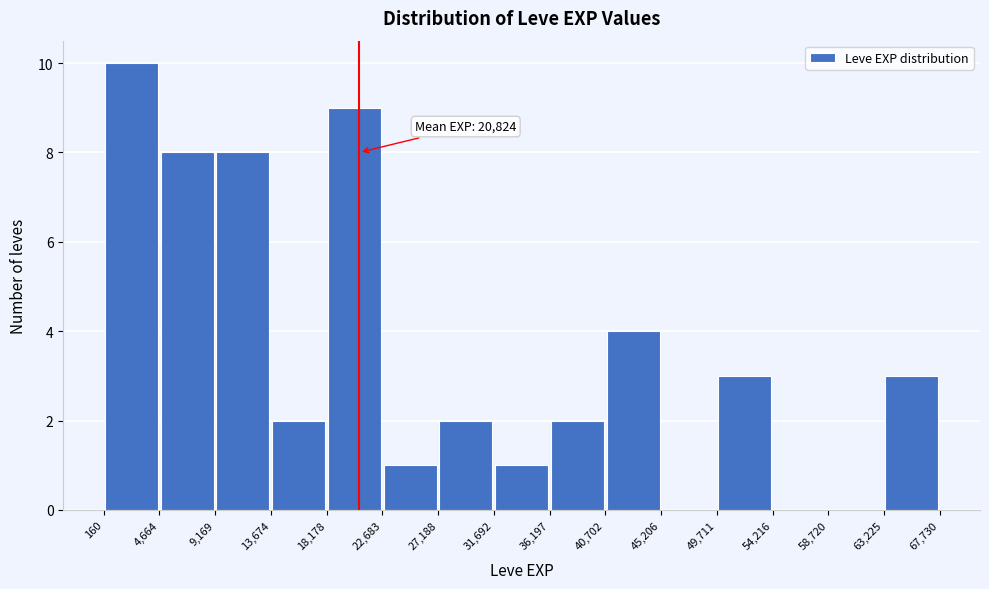

Which range on the x-axis has the tallest bar?

160 to 4,664